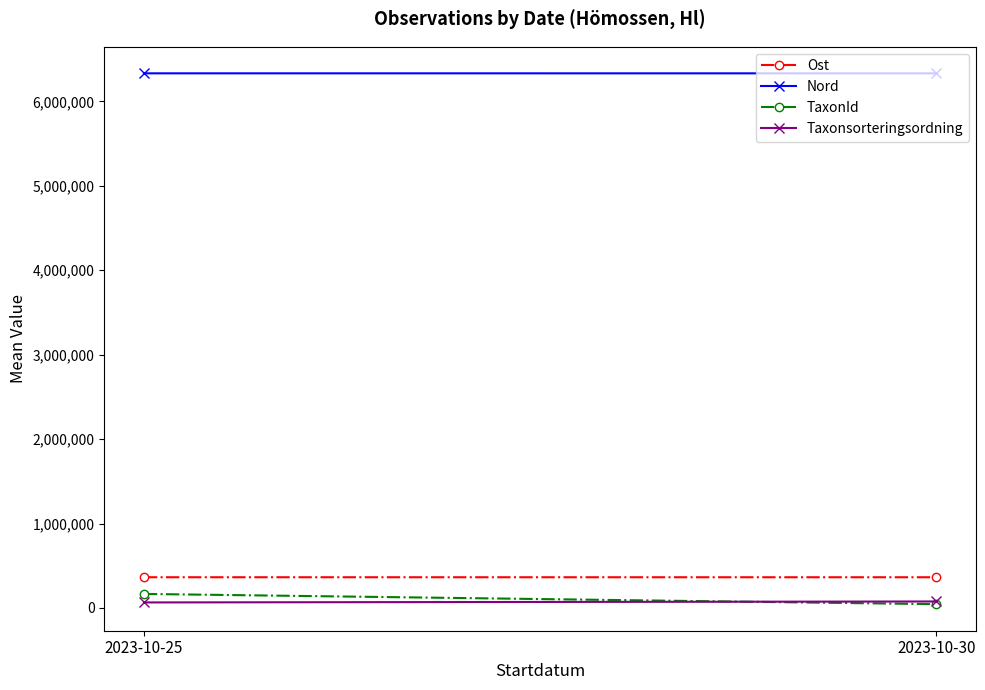

At how many categories does at least one series exceed 5967483?

2